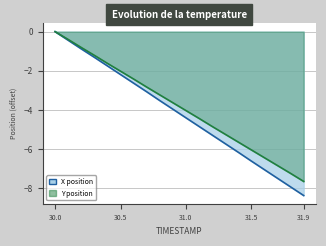

What is the spread (max minus min) of values at 30.6?

0.2